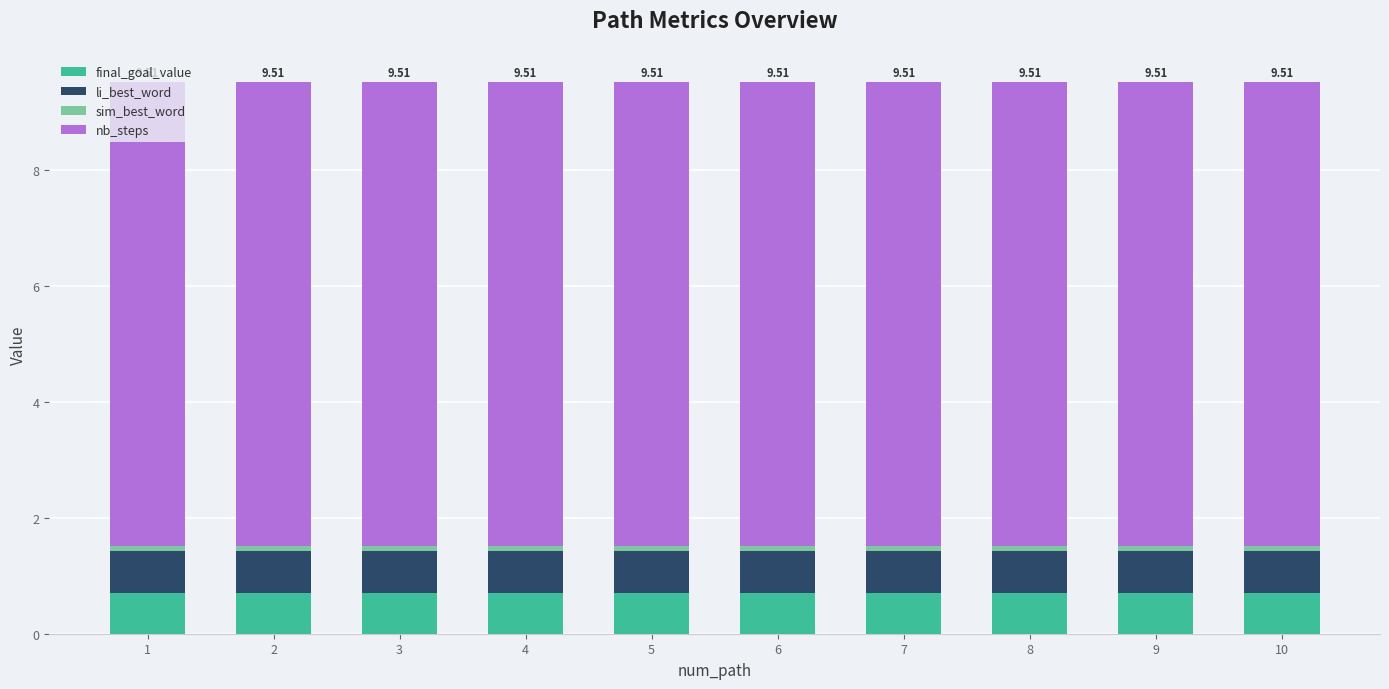

Are the bars grouped side by side (vs. stacked)?

No